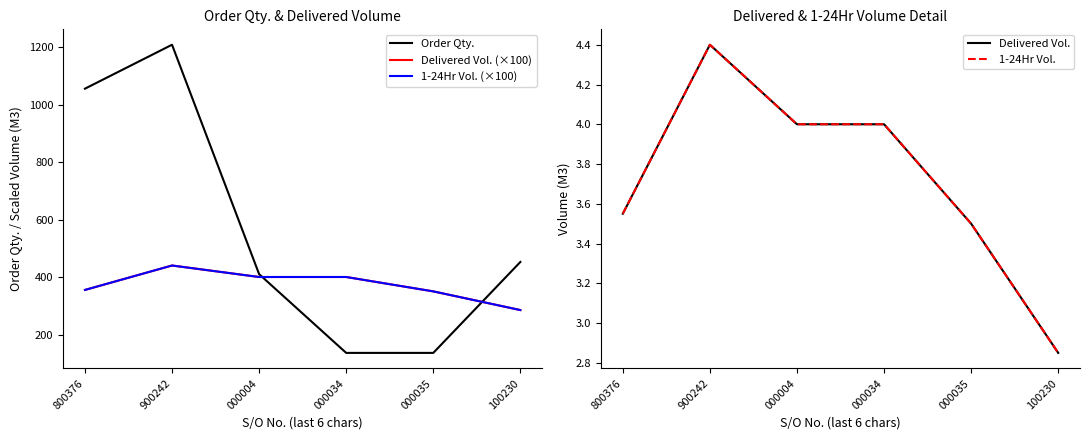

Reading right to left, what are all the values shown in this chart?

Order Qty.: 452.4	136.0	136.0	410.0	1207.9	1055.0
Delivered Vol. (×100): 285.0	350.0	400.0	400.0	440.0	355.0
1-24Hr Vol. (×100): 285.0	350.0	400.0	400.0	440.0	355.0
Delivered Vol.: 2.9	3.5	4.0	4.0	4.4	3.5
1-24Hr Vol.: 2.9	3.5	4.0	4.0	4.4	3.5